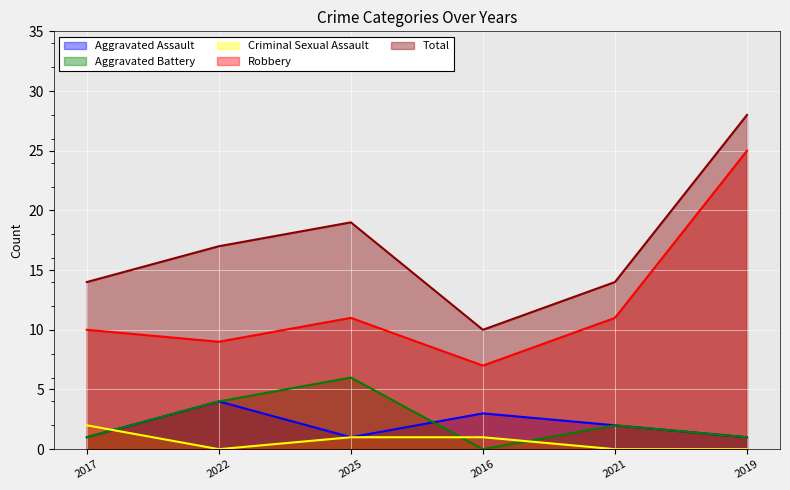

How many Aggravated Assault values are between 1 and 3?

5